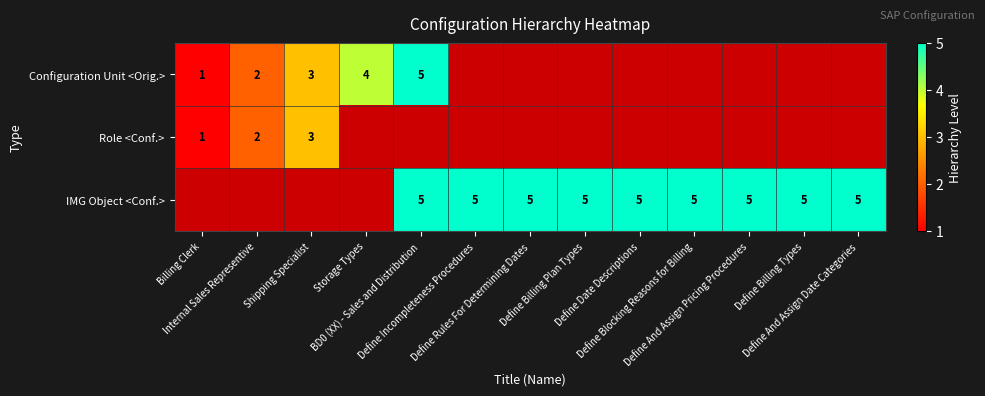

List the labels in order of IMG Object <Conf.> value, smallest first.

Billing Clerk, Internal Sales Representive, Shipping Specialist, Storage Types, BD0 (XX) - Sales and Distribution, Define Incompleteness Procedures, Define Rules For Determining Dates, Define Billing Plan Types, Define Date Descriptions, Define Blocking Reasons for Billing, Define And Assign Pricing Procedures, Define Billing Types, Define And Assign Date Categories